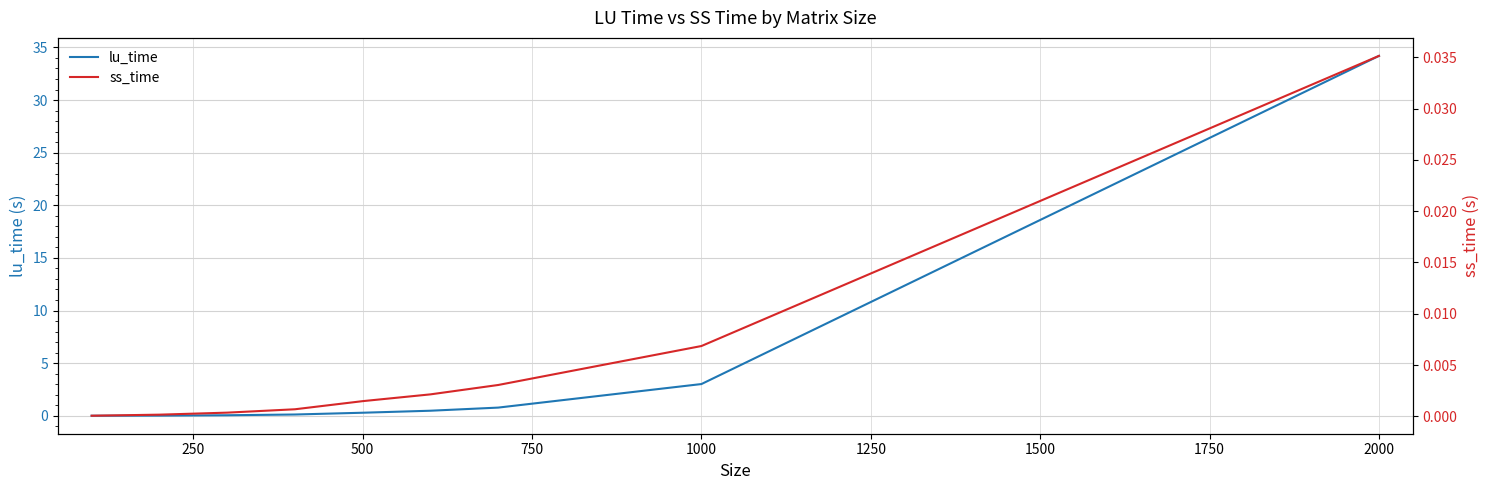

True or false: lu_time and ss_time cross at least once.

False